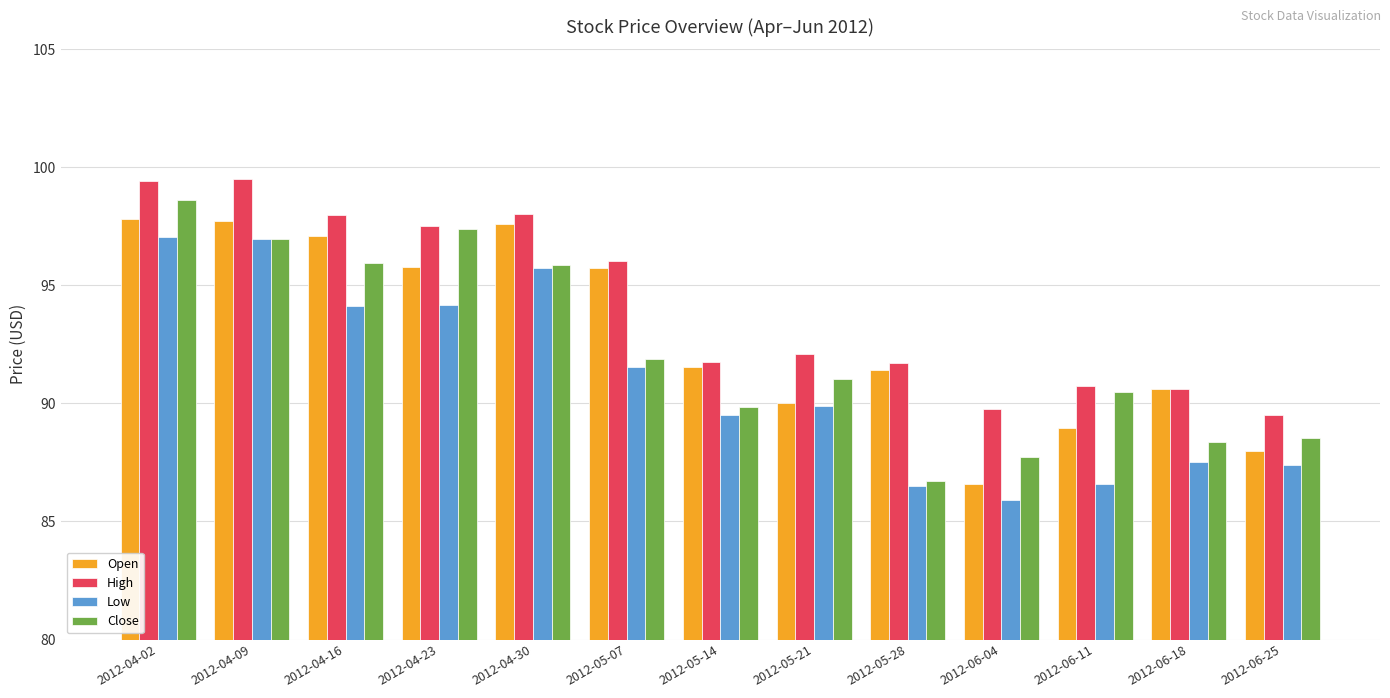

Is the value of Close at 2012-06-11 greater than the value of Open at 2012-04-30?

No